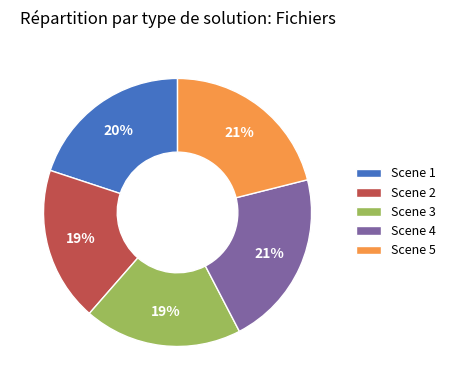

To the nearest percent, what percentage of the pie is Scene 5?

21%